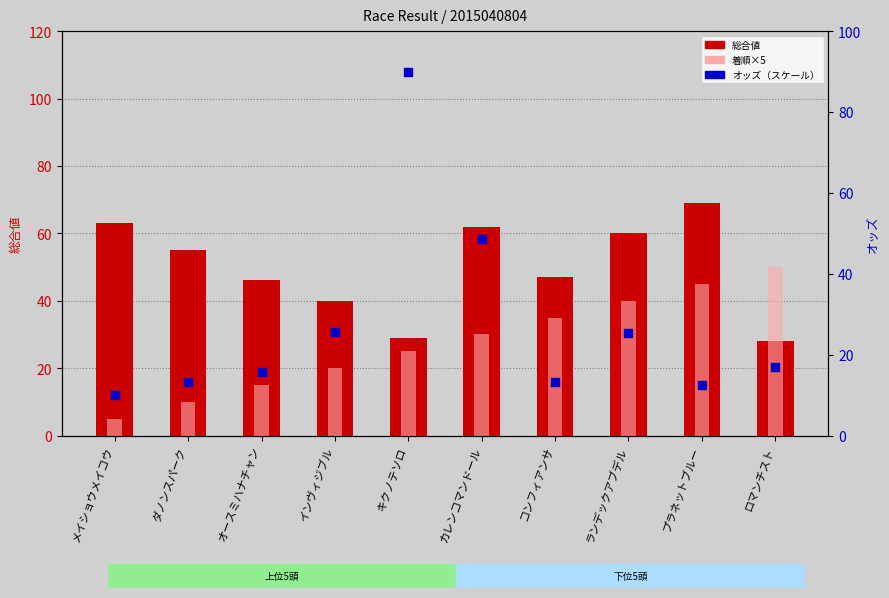

What are all the series names shown in the legend?

総合値, 着順×5, オッズ（スケール）